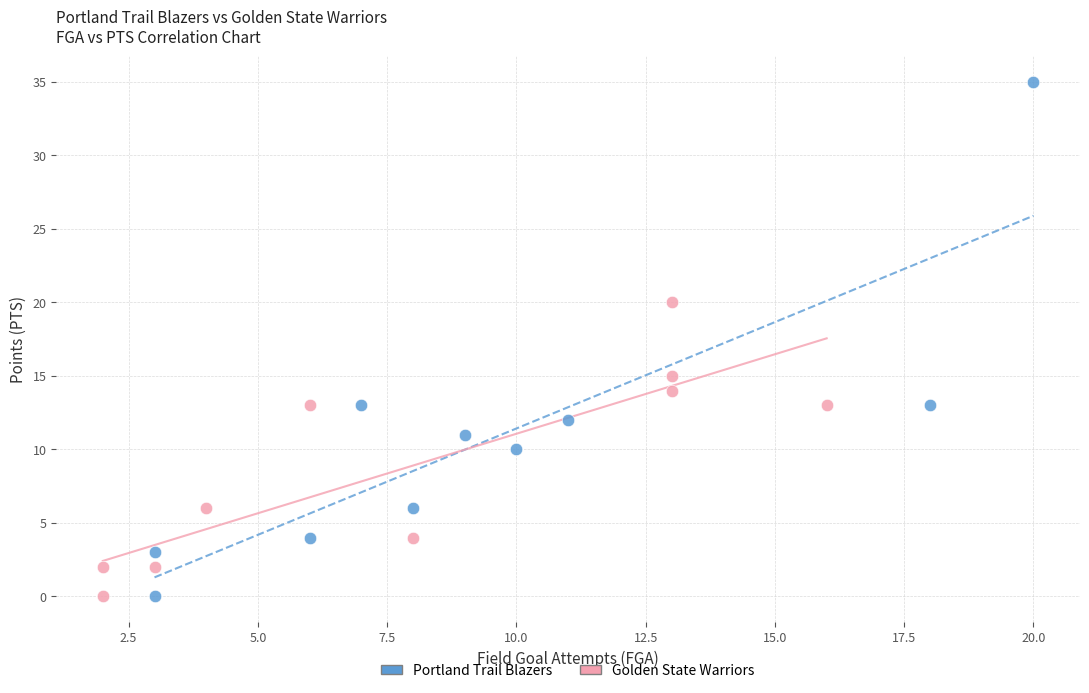

Which series reaches the maximum Y coordinate?

Portland Trail Blazers